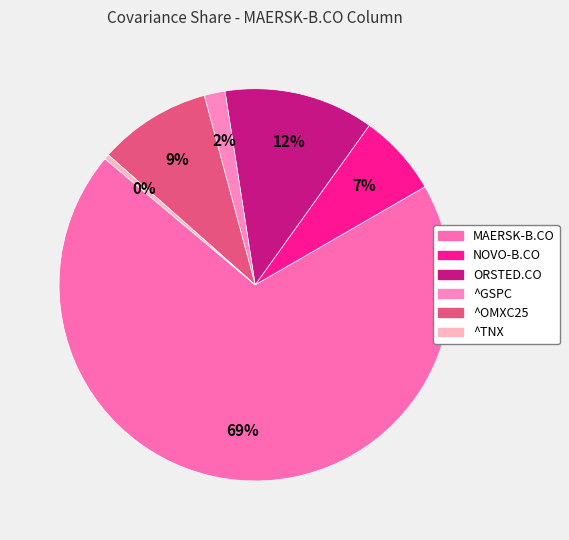

What is the largest slice in the pie chart?

MAERSK-B.CO